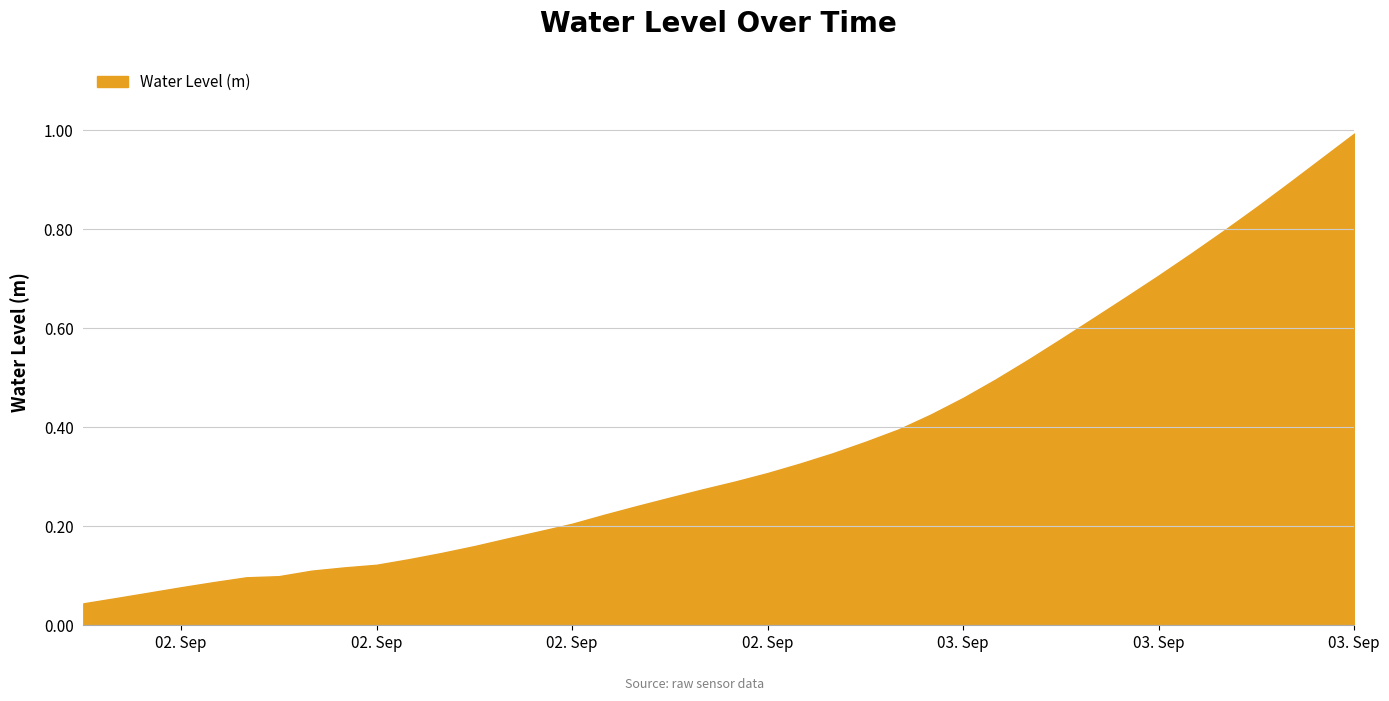

What is the sum of all values?

14.6